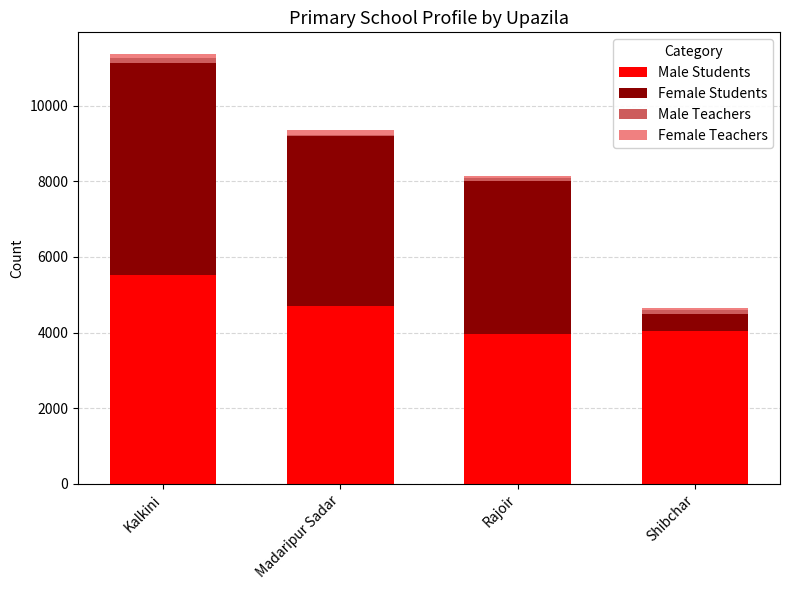

At which label does Male Students reach its peak?

Kalkini